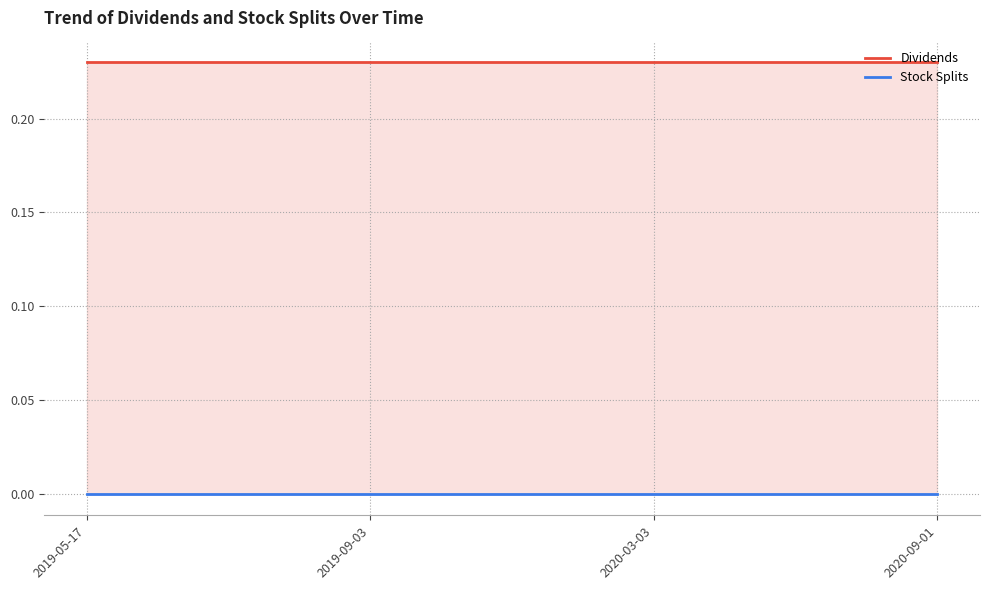

What is the total value across all series at 2019-09-03?

0.2